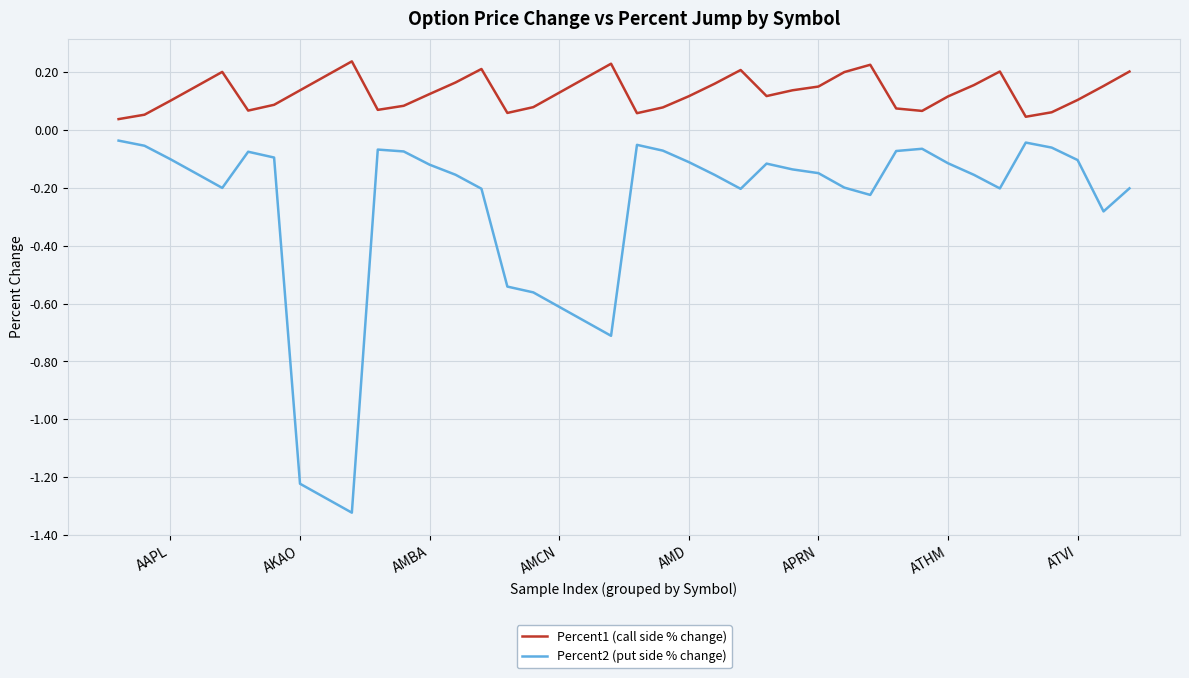

Rank the series by their maximum value, from highest to lowest.

Percent1 (call side % change), Percent2 (put side % change)